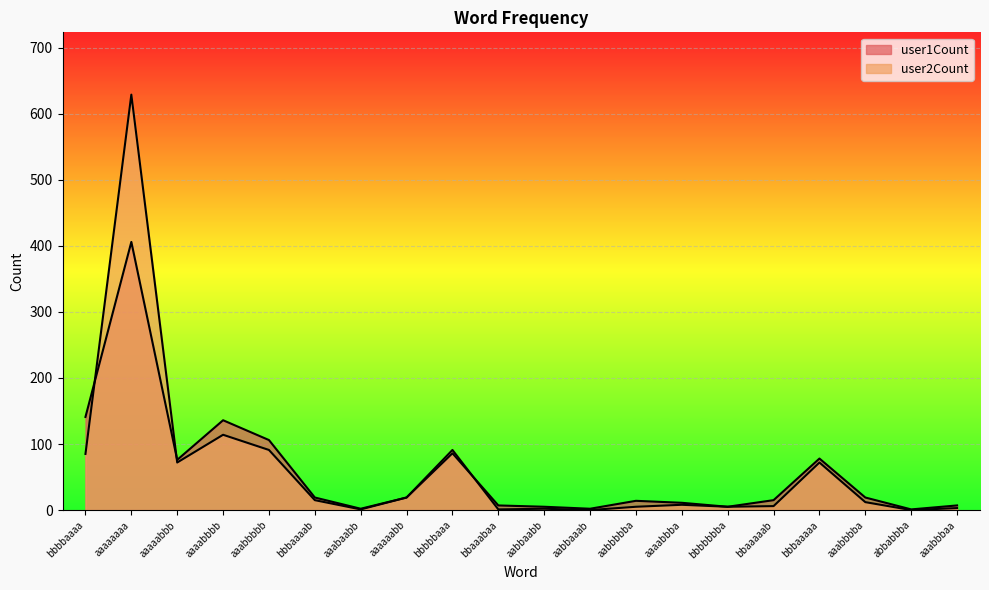

What is the sum of all user2Count values?

1231